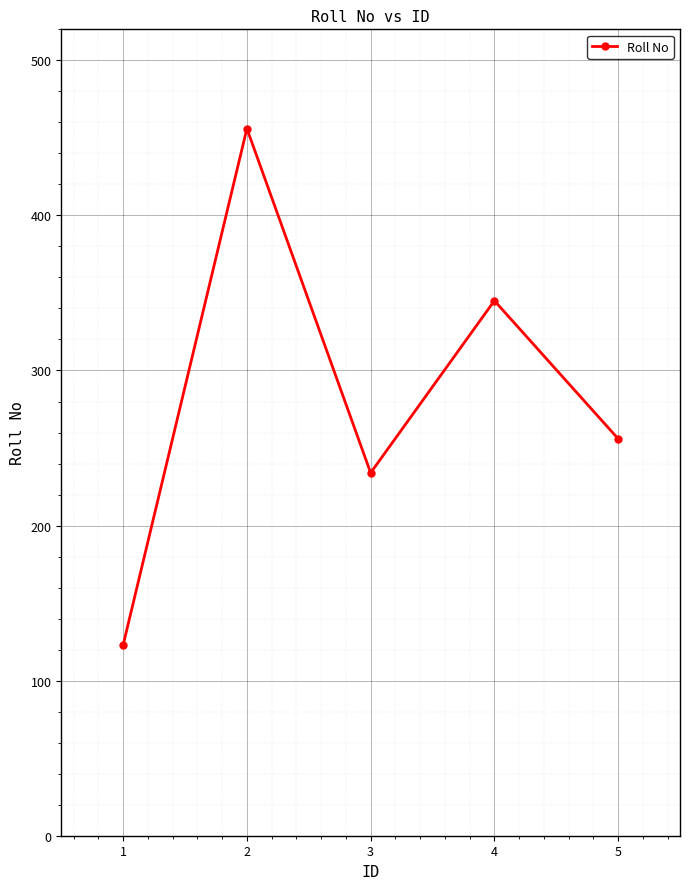

What is the difference between the values at 3 and 2?

222